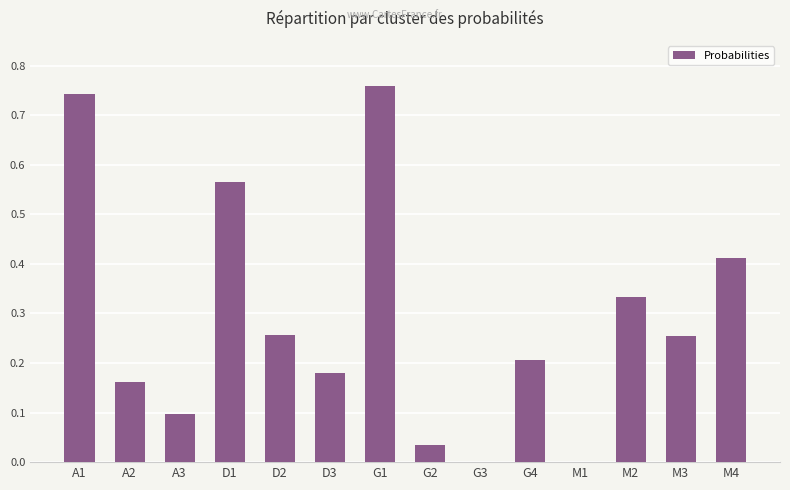

What is the sum of all values?

4.0